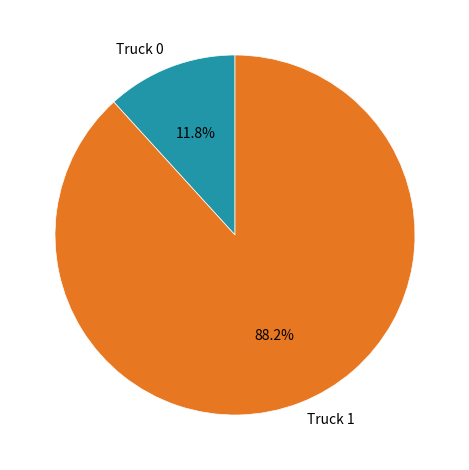

To the nearest percent, what is the combined percentage of Truck 0 and Truck 1?

100%